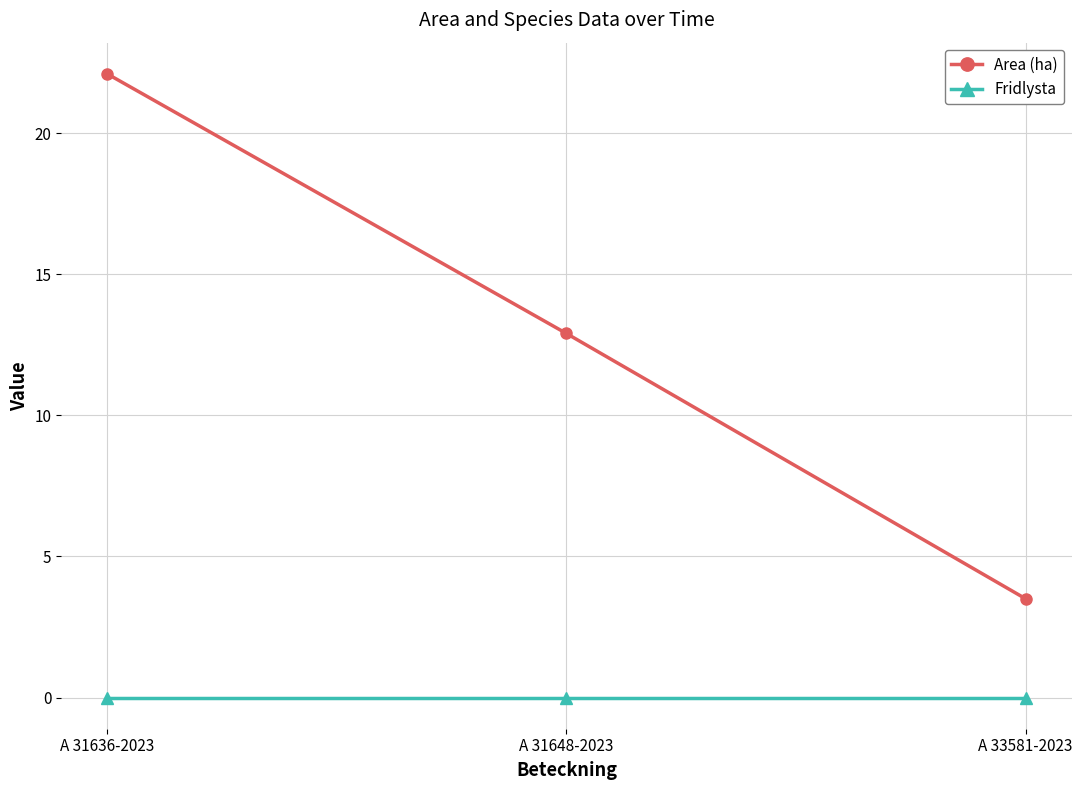

Reading left to right, extract all data points from this chart.

Area (ha): A 31636-2023=22.1	A 31648-2023=12.9	A 33581-2023=3.5
Fridlysta: A 31636-2023=0.0	A 31648-2023=0.0	A 33581-2023=0.0